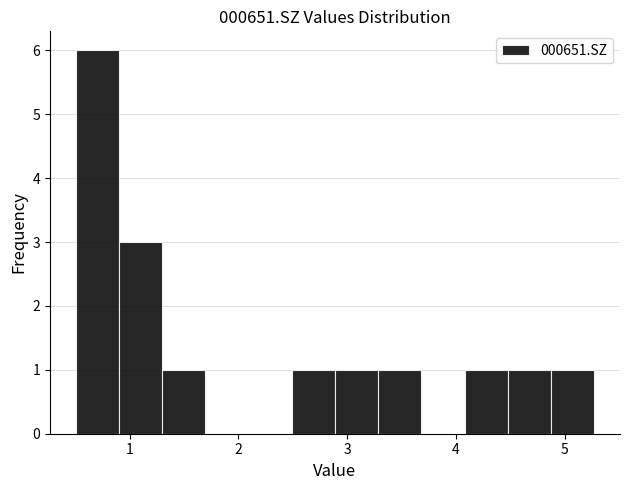

Read against the x-axis, roughly where is the centre of the tallest bar?

0.7